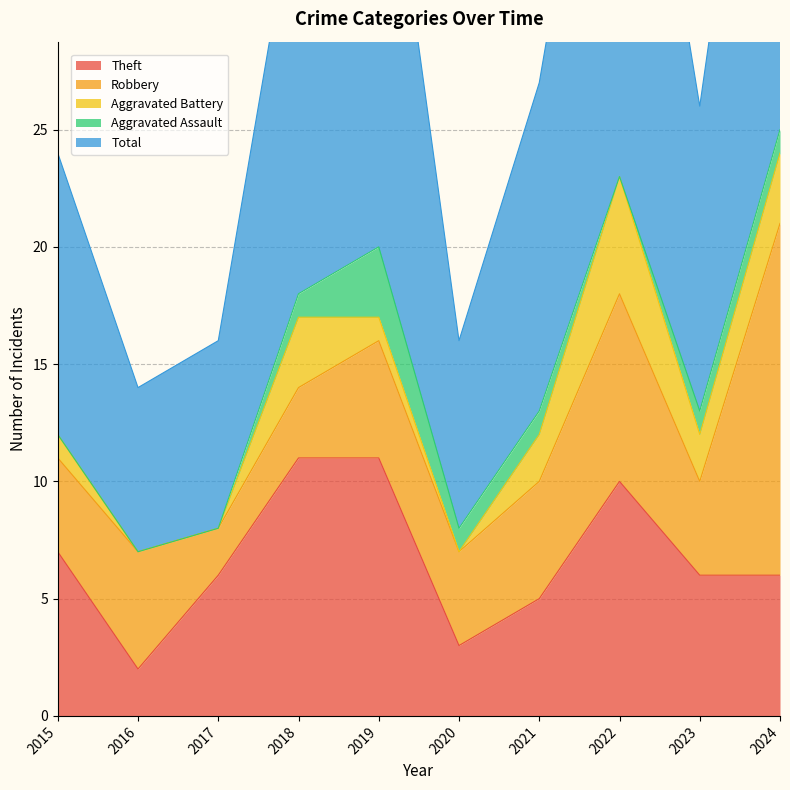

True or false: Theft has more than 2 interior local peaks.

False